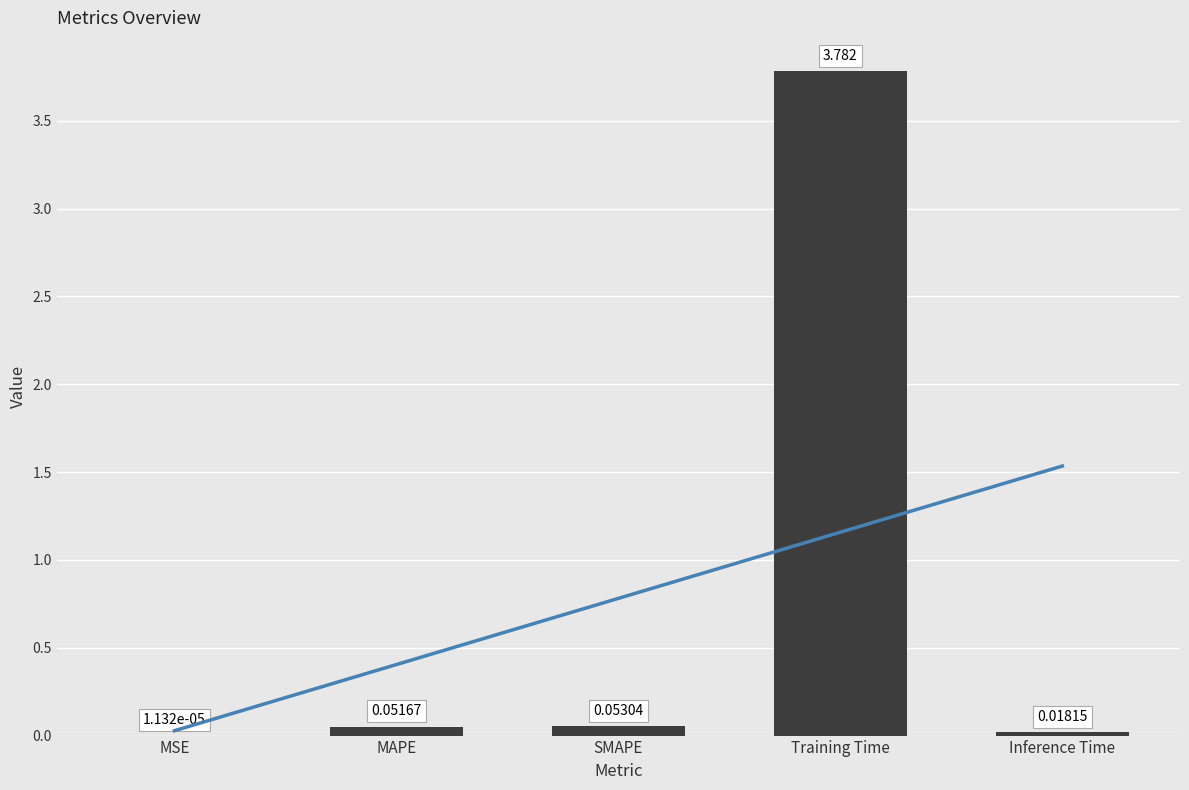

Rank the categories by value from lowest to highest.

MSE, Inference Time, MAPE, SMAPE, Training Time